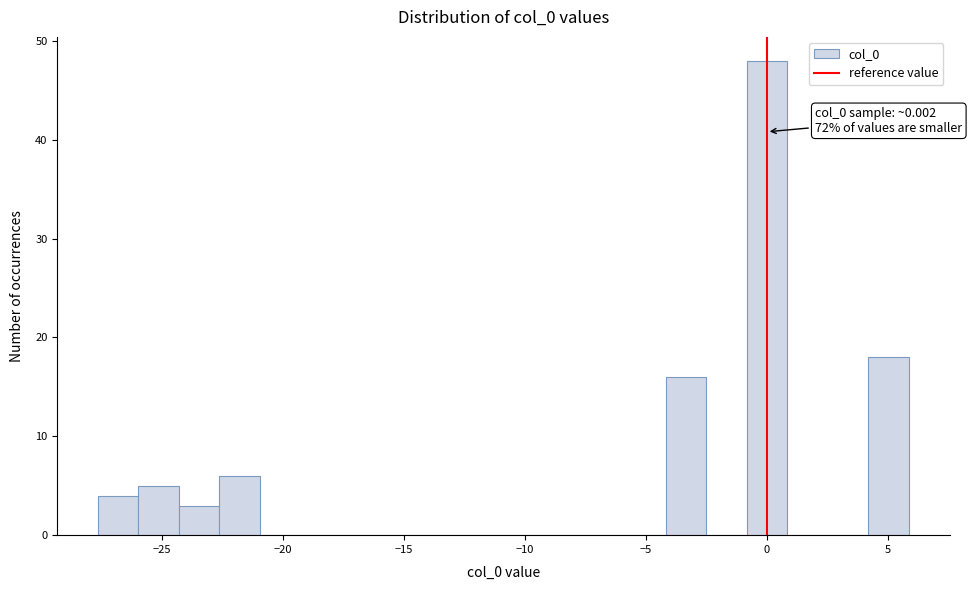

Around what value on the x-axis is the tallest bar? Give the approximate position of its centre, as read against the axis.

0.0